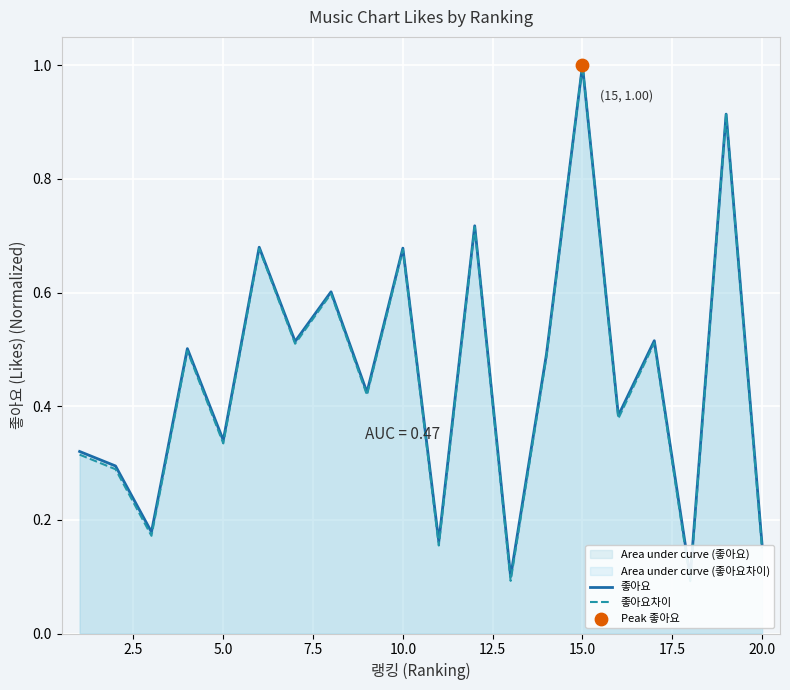

Which series has the largest total across all categories?

좋아요